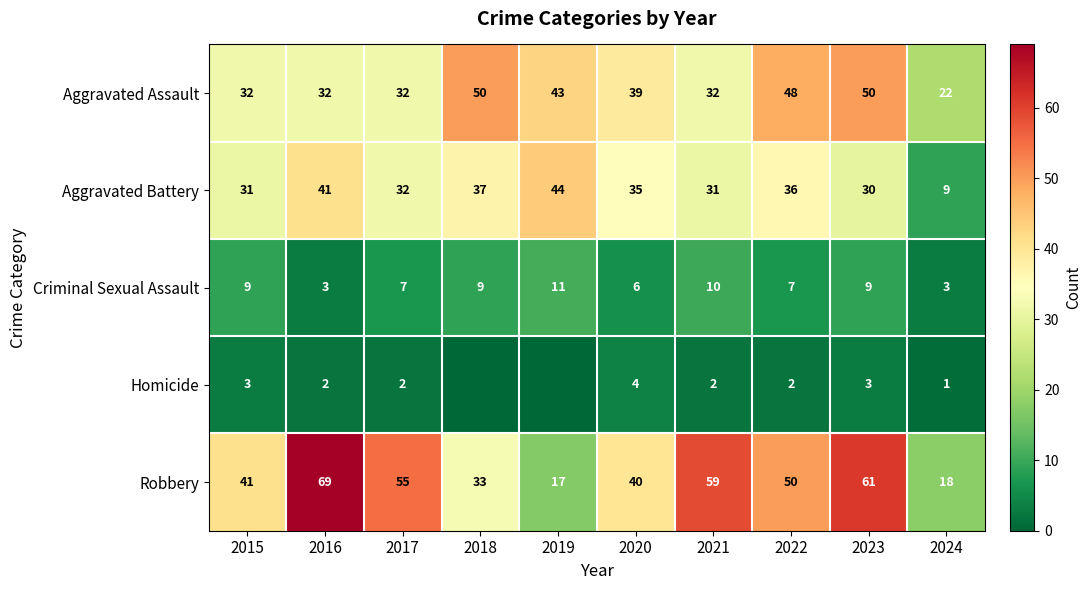

Is the value of Criminal Sexual Assault at 2016 greater than the value of Robbery at 2023?

No